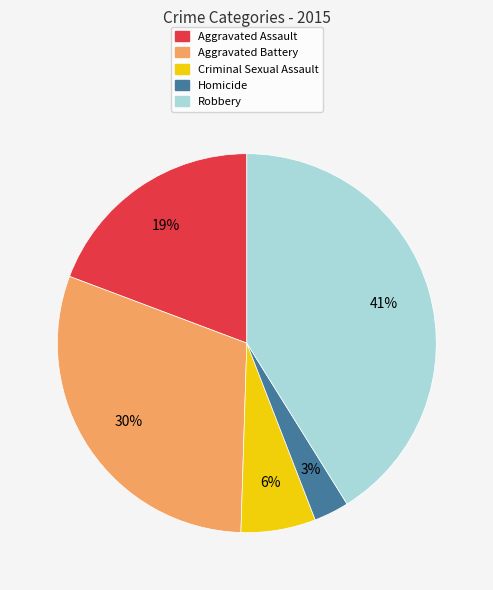

Do Criminal Sexual Assault and Aggravated Battery together represent more than half of the pie?

No